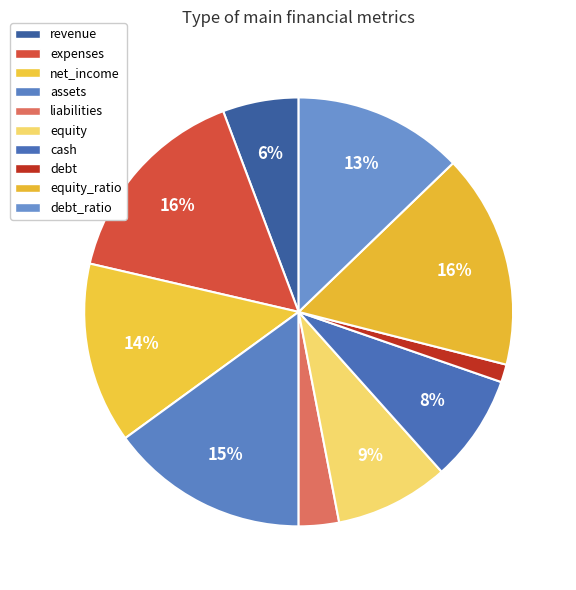

Combined, do assets and equity account for over 50%?

No